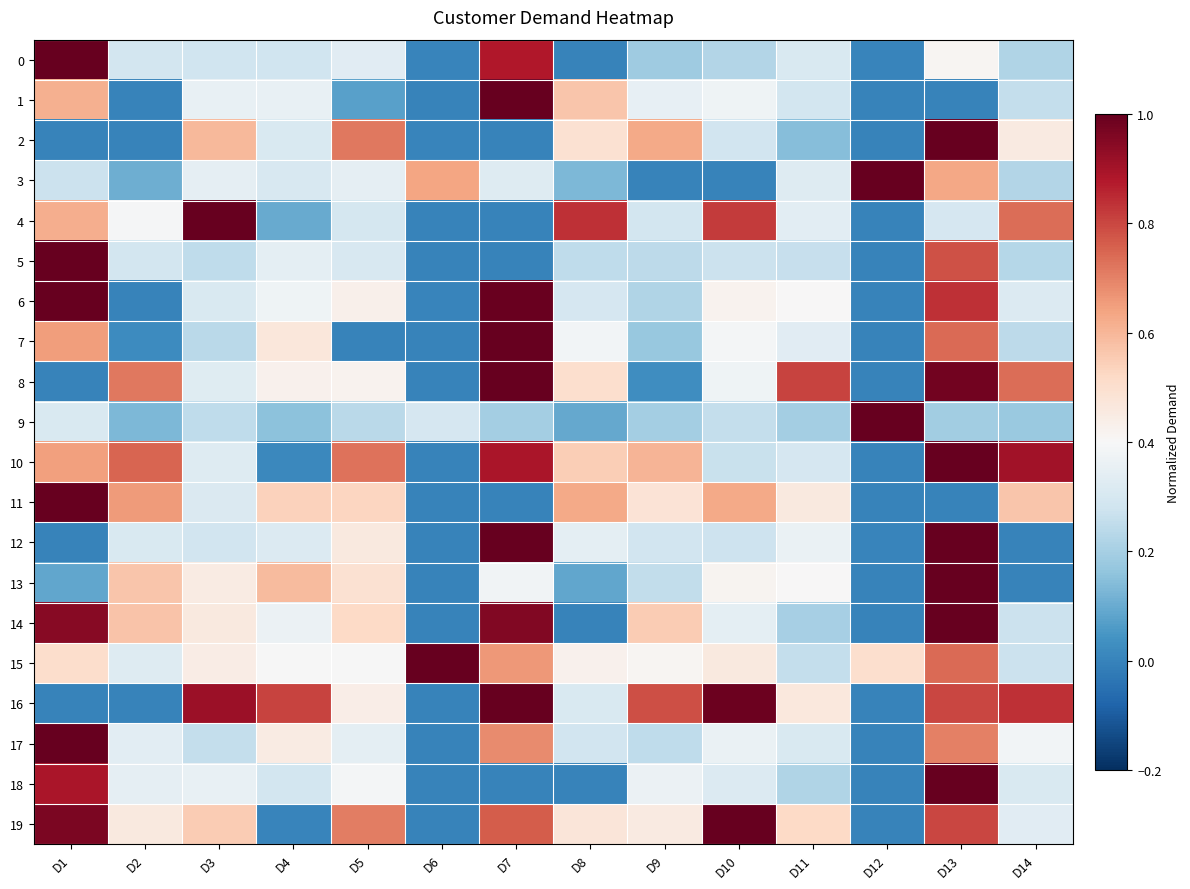

How many categories are shown in the chart?

14